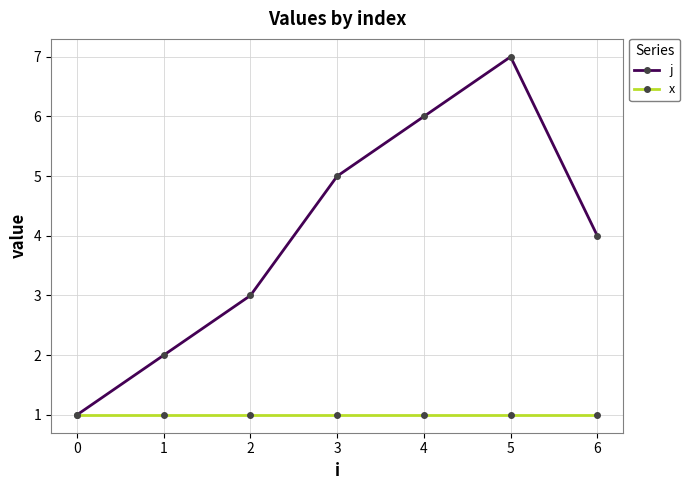

How many j values are between 2 and 6?

5